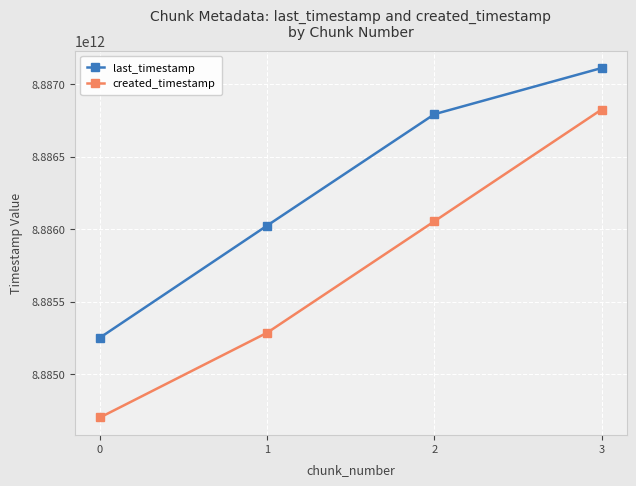

At which category does the chart reach its peak across all series?

3